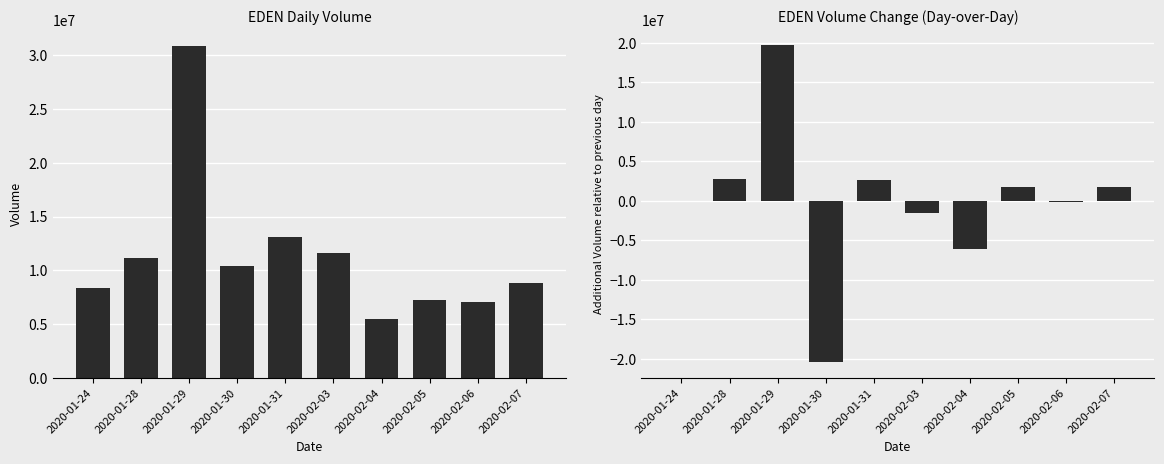

Which series has the largest total across all categories?

vol